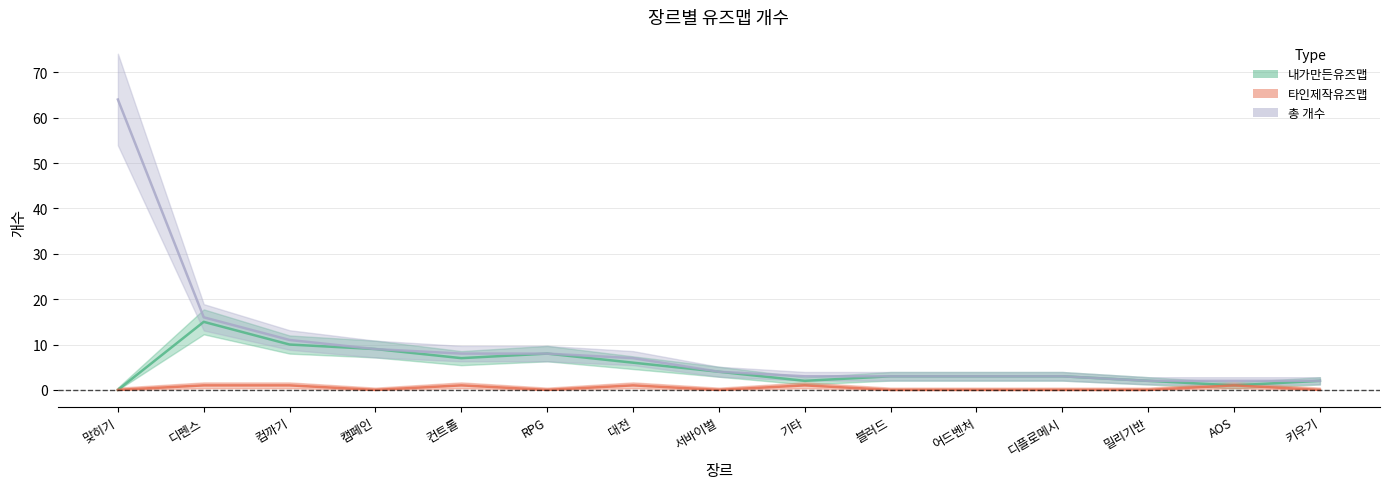

Which series has the widest spread of values?

총 개수